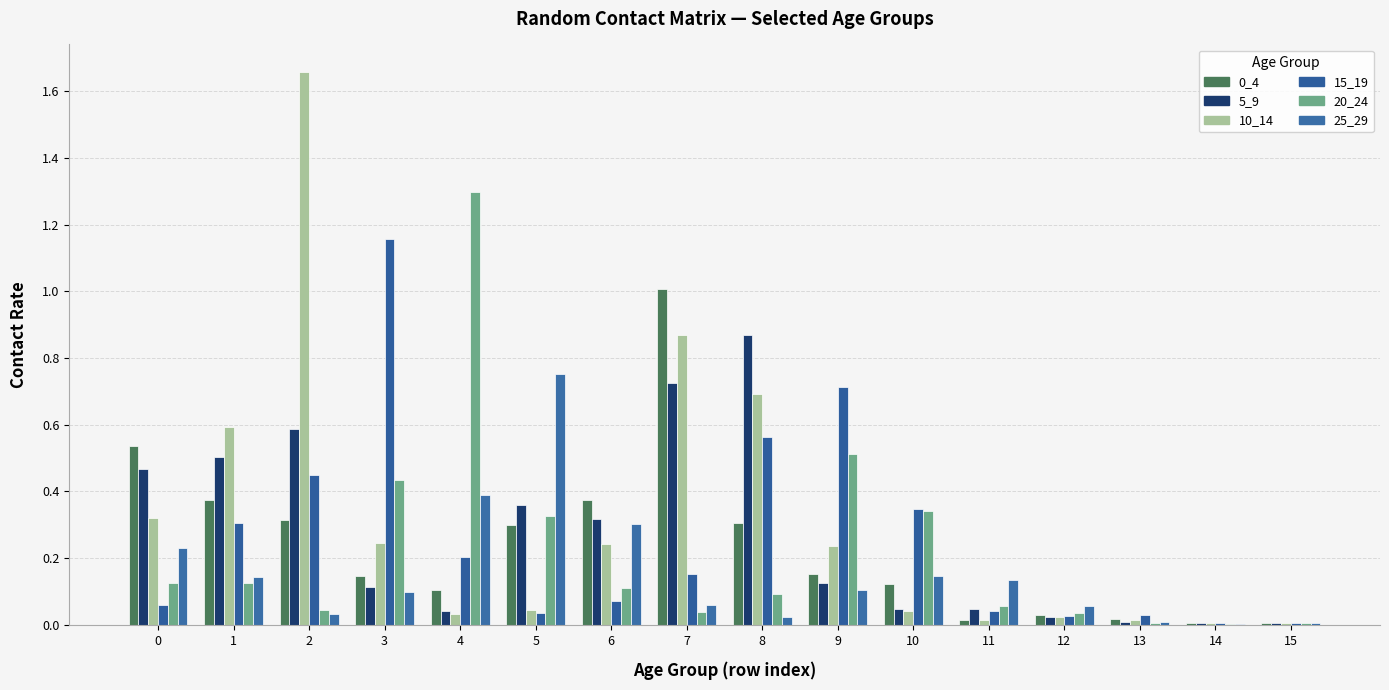

At how many categories does at least one series exceed 0?

16